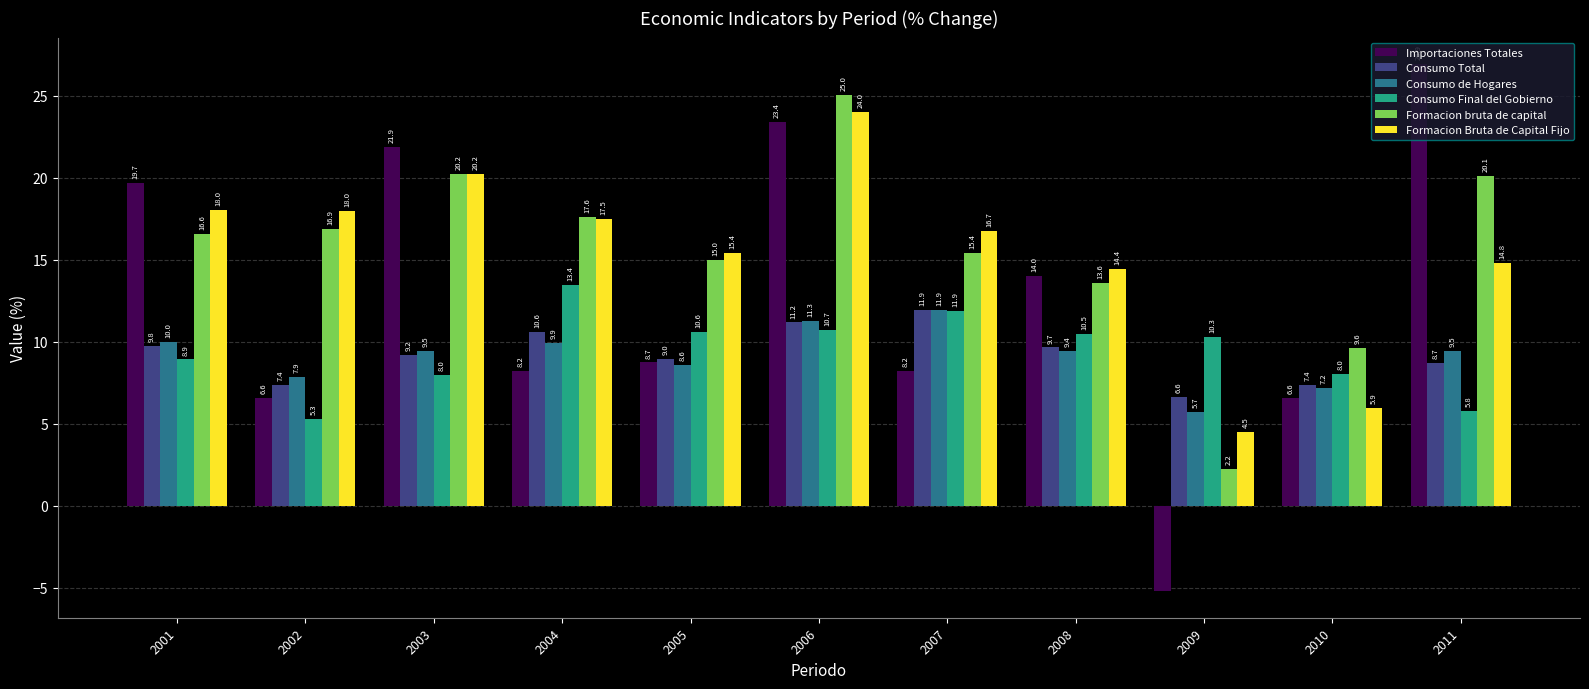

At which category is the sum across all series the highest?

2006